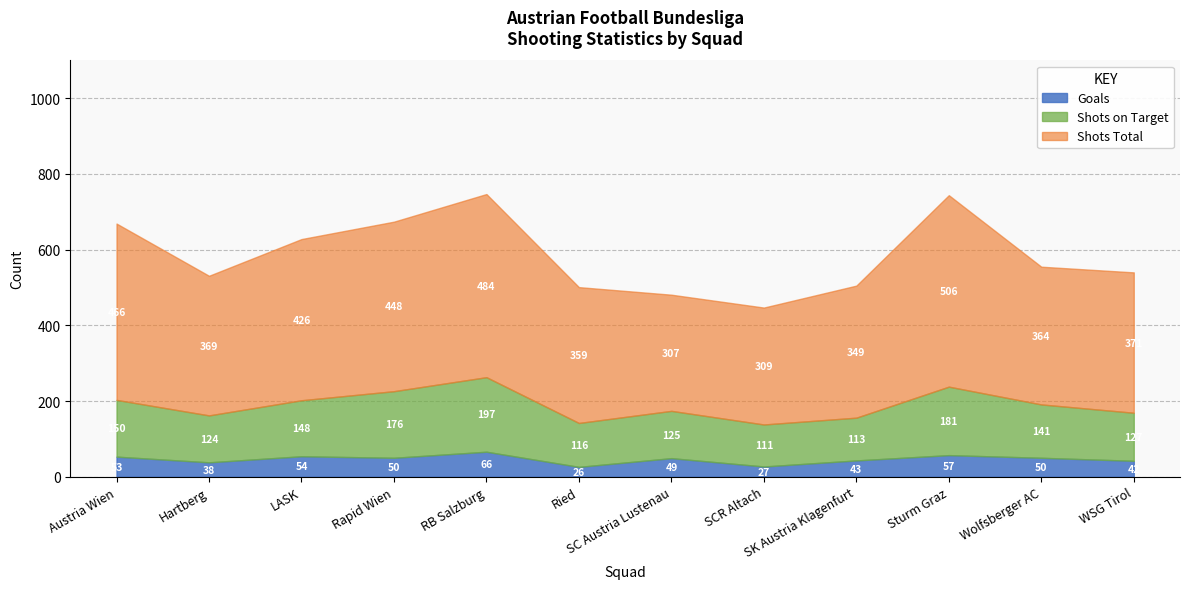

Reading right to left, transcribe all the data shown in this chart.

Goals: WSG Tirol=42	Wolfsberger AC=50	Sturm Graz=57	SK Austria Klagenfurt=43	SCR Altach=27	SC Austria Lustenau=49	Ried=26	RB Salzburg=66	Rapid Wien=50	LASK=54	Hartberg=38	Austria Wien=53
Shots on Target: WSG Tirol=127	Wolfsberger AC=141	Sturm Graz=181	SK Austria Klagenfurt=113	SCR Altach=111	SC Austria Lustenau=125	Ried=116	RB Salzburg=197	Rapid Wien=176	LASK=148	Hartberg=124	Austria Wien=150
Shots Total: WSG Tirol=371	Wolfsberger AC=364	Sturm Graz=506	SK Austria Klagenfurt=349	SCR Altach=309	SC Austria Lustenau=307	Ried=359	RB Salzburg=484	Rapid Wien=448	LASK=426	Hartberg=369	Austria Wien=466